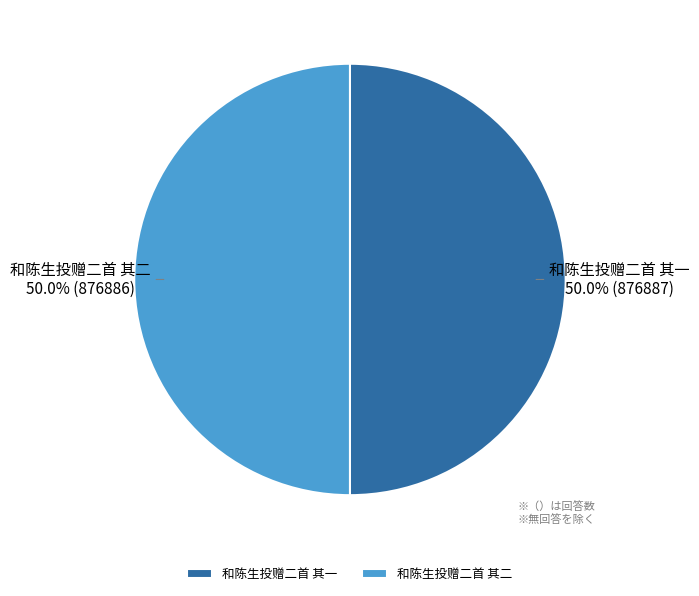

What portion of the pie excludes 和陈生投赠二首 其一?

50.0%